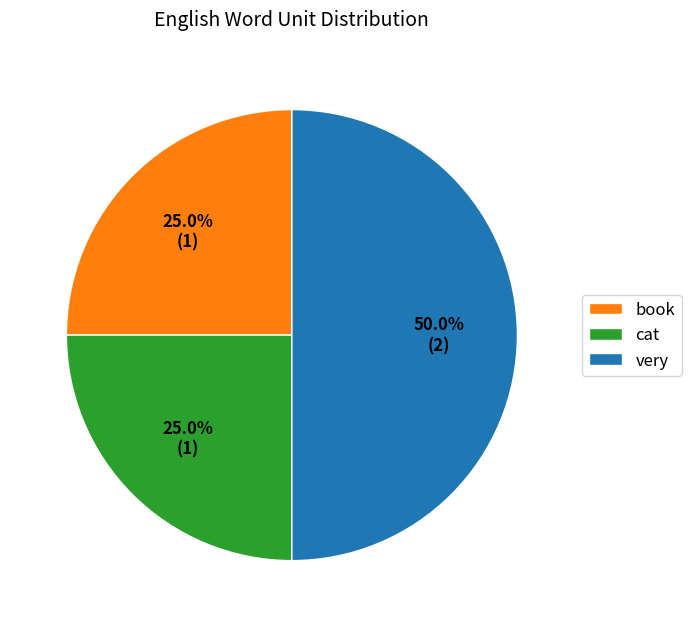

What percentage is the cat slice, to the nearest percent?

25%